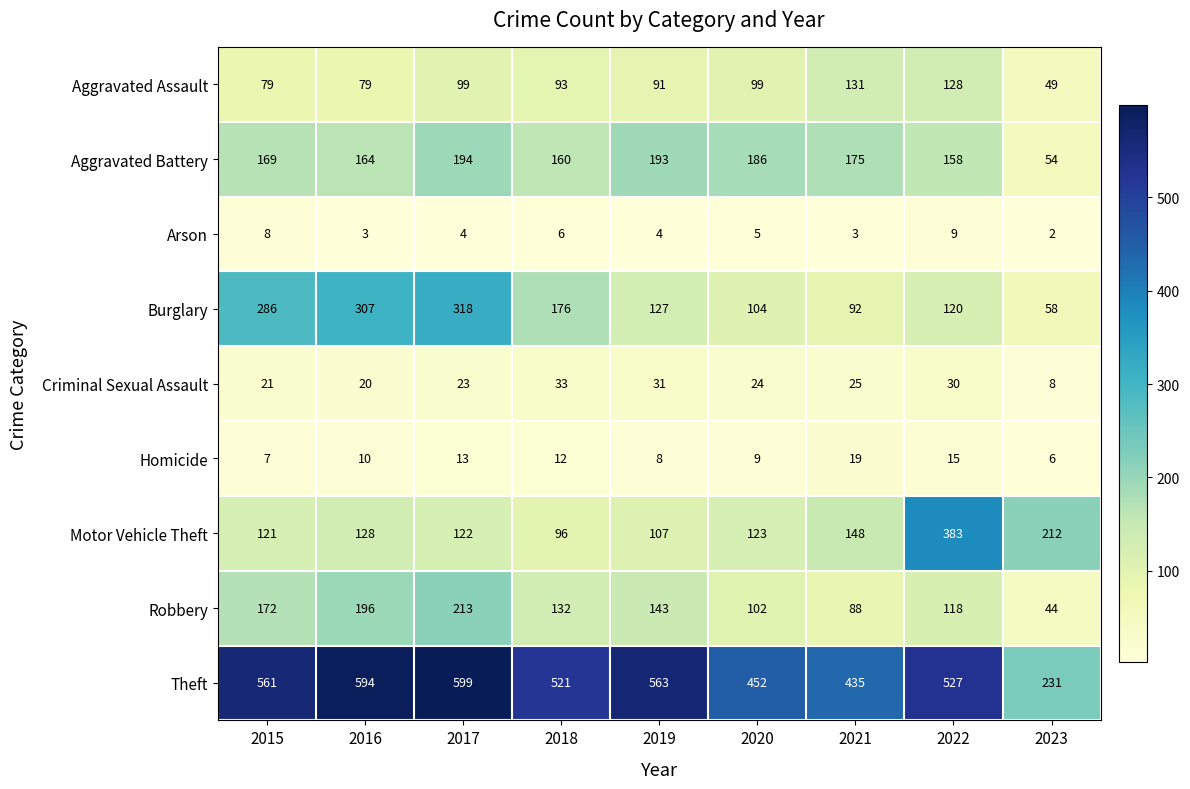

Which series changed the most between 2018 and 2023?

Theft